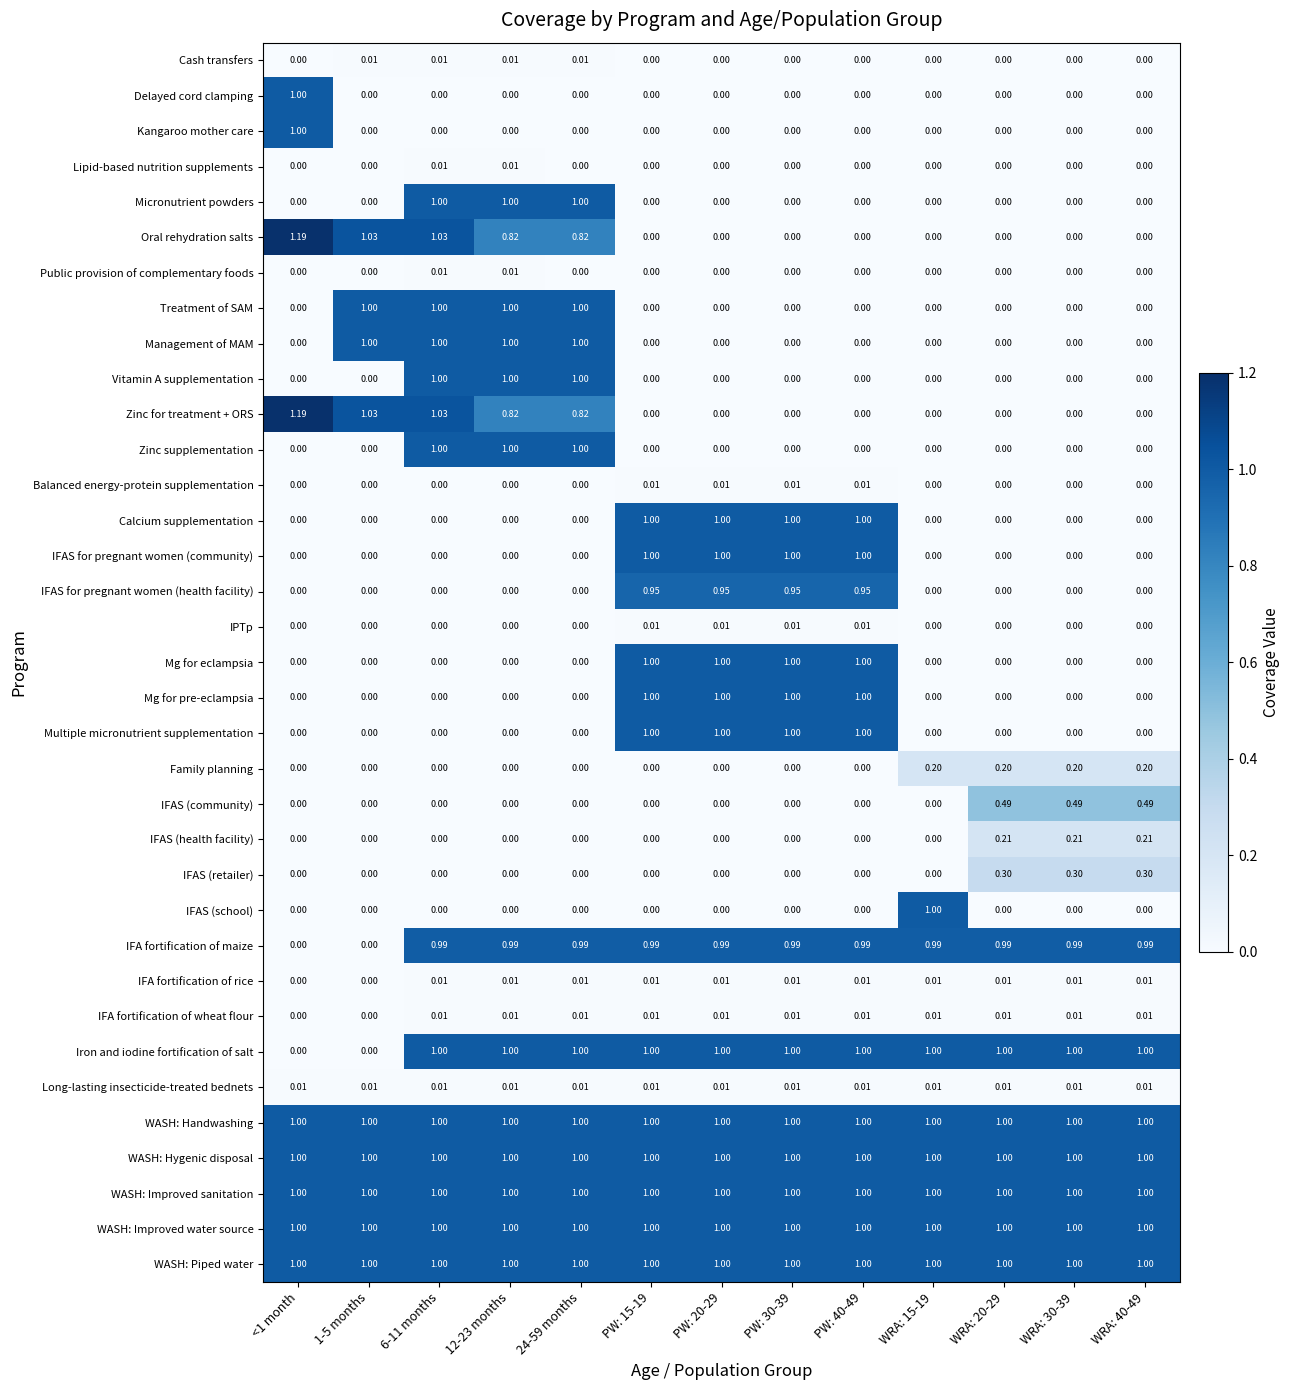

Is the value of Kangaroo mother care at WRA: 15-19 greater than the value of IFA fortification of wheat flour at PW: 20-29?

No